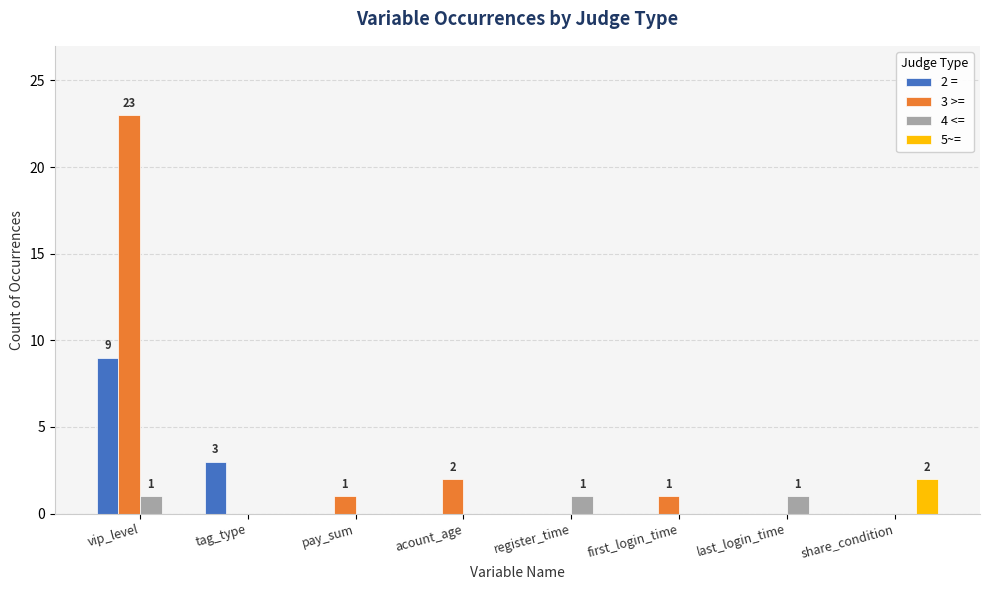

Which series has the widest spread of values?

3 >=